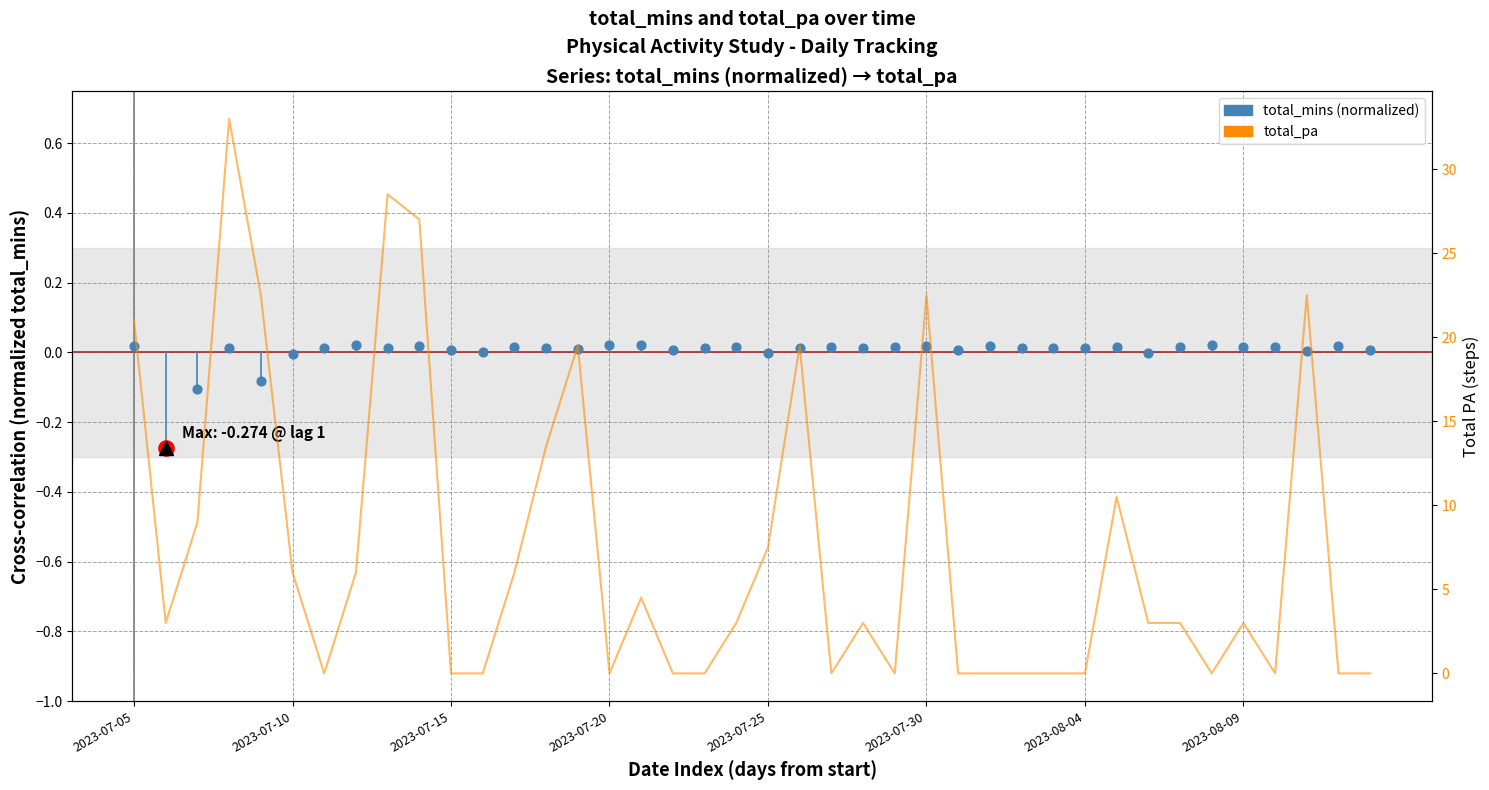

Which series has the largest Y range (max minus min)?

total_pa